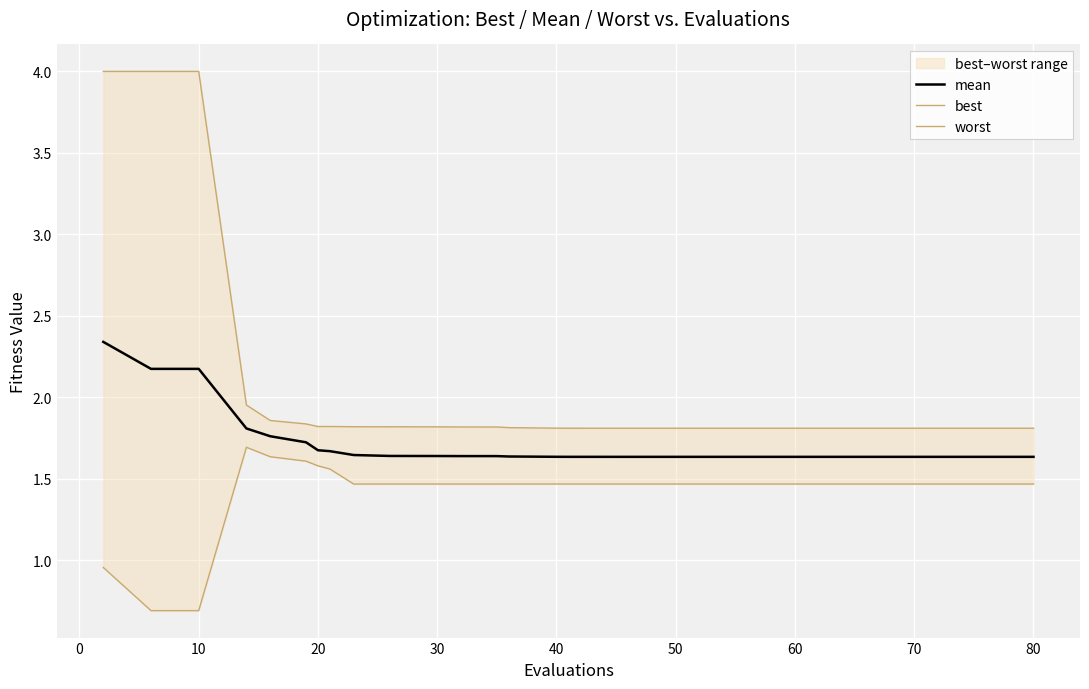

True or false: mean has a value of 0.8 at 40.

False